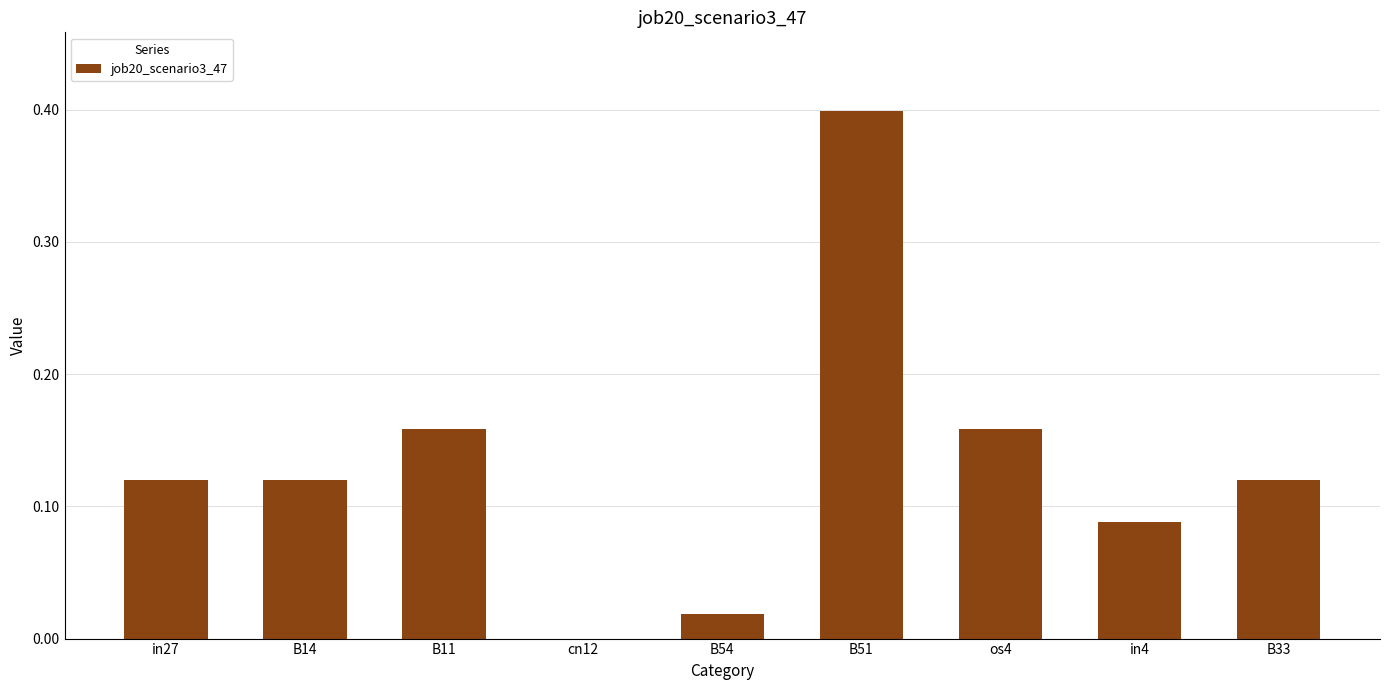

Between os4 and B54, which is larger?

os4